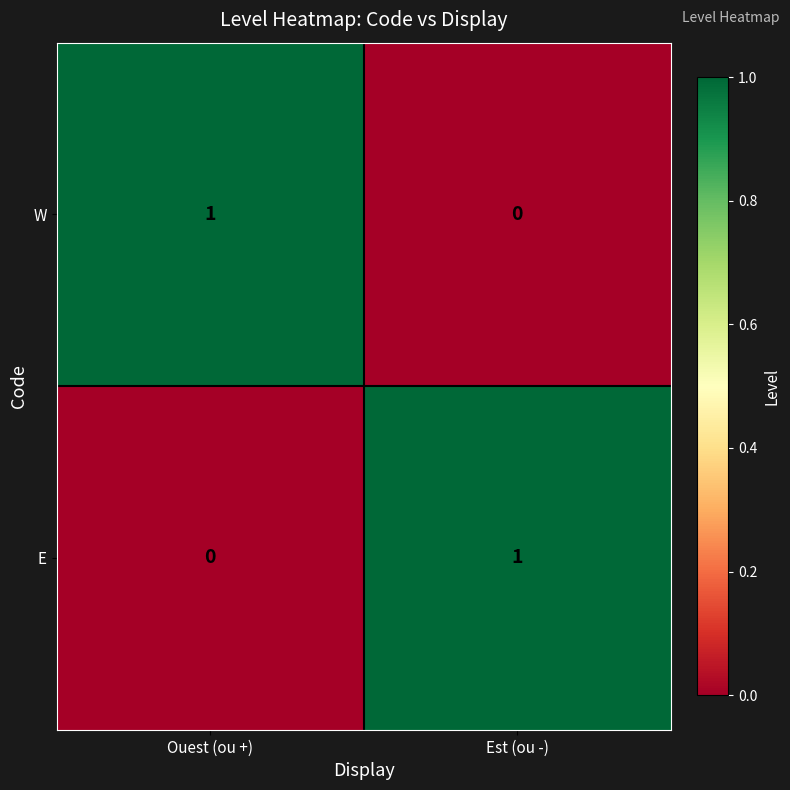

What is the difference between the highest and lowest values at Ouest (ou +)?

1